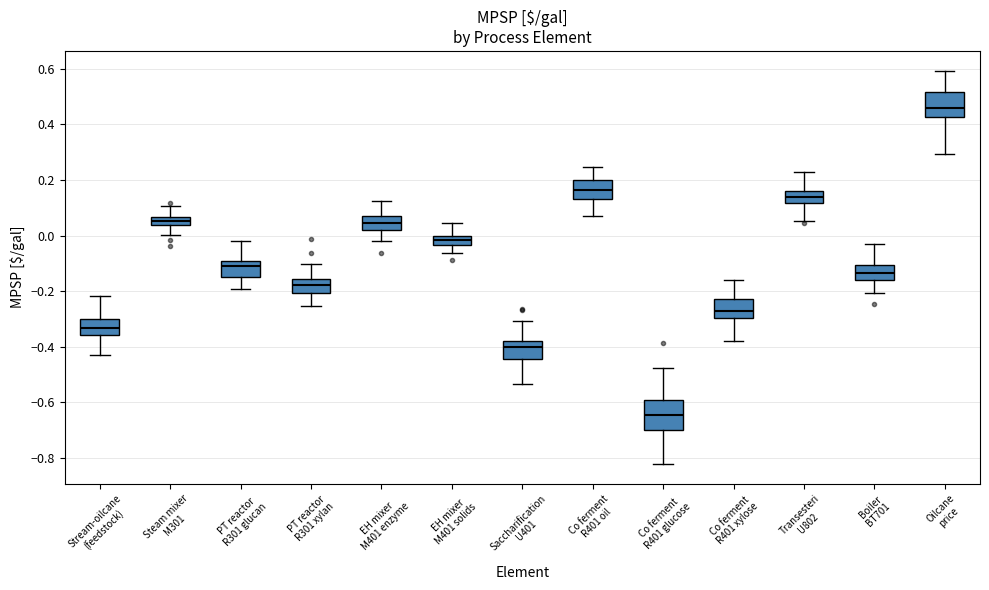

Which box's median line is the highest?

Oilcane price